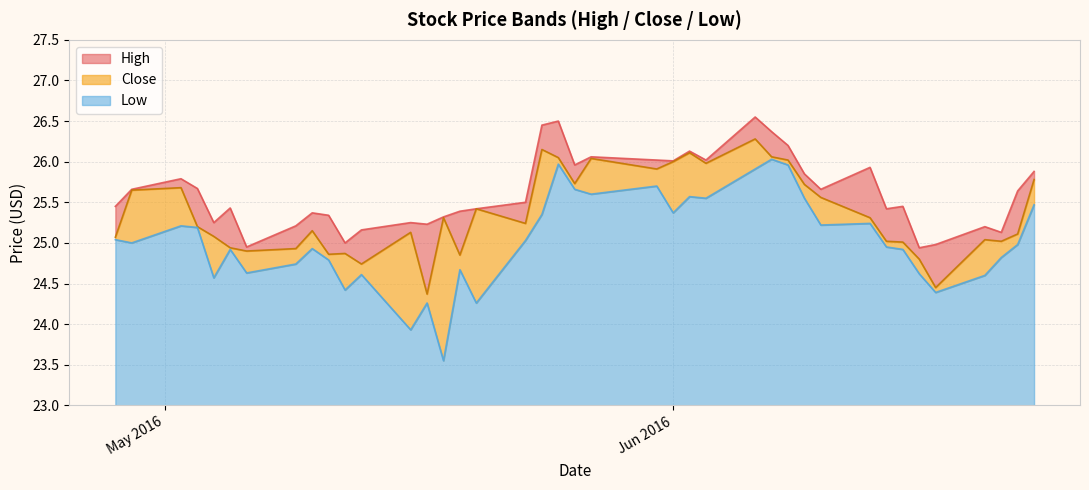

What is the value of the High point at the 40th from the left?

25.9